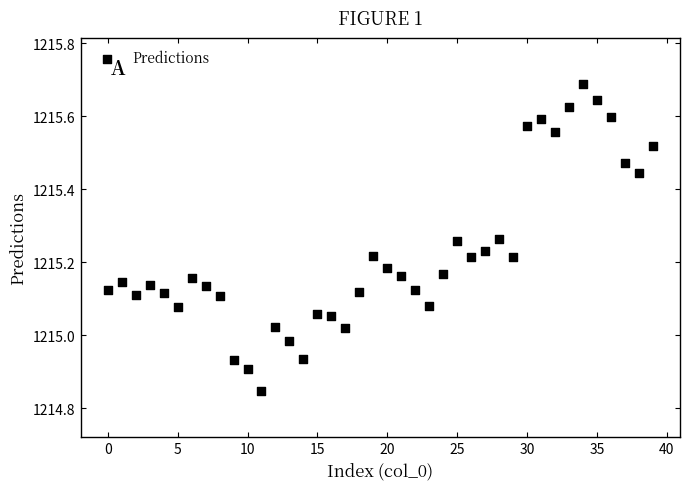

What is the range of Y values (max minus min)?

0.8